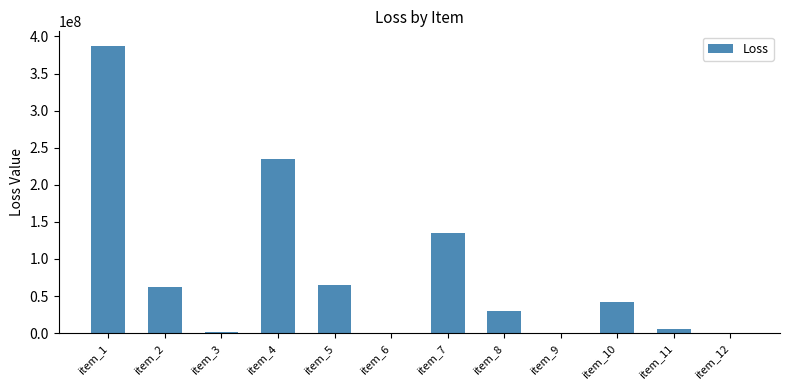

The value at item_4 is 235000000. True or false?

True